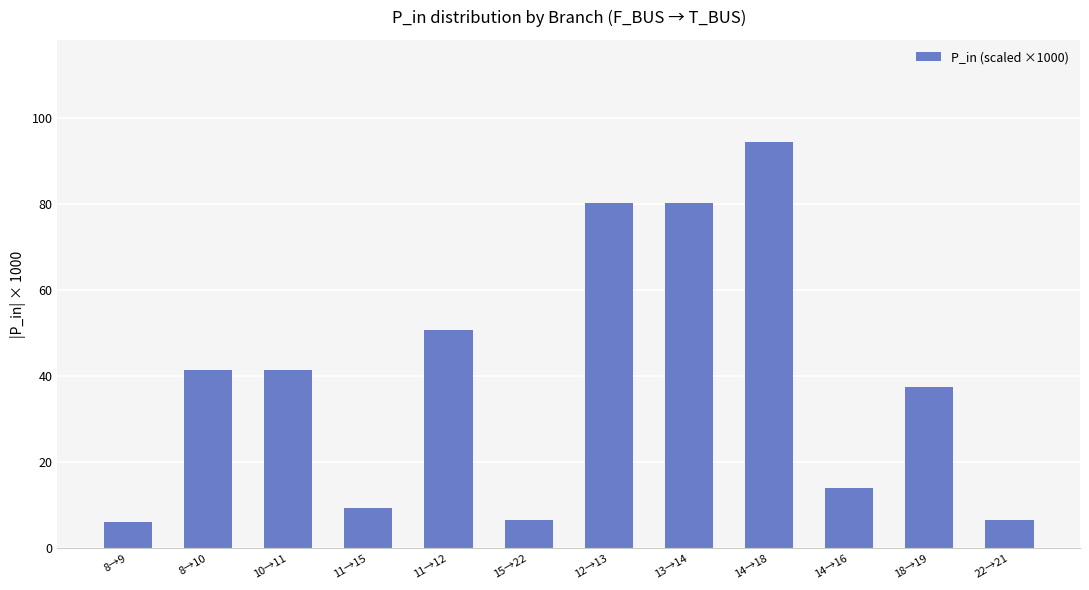

What is the sum of the values at 11→12 and 11→15?

60.2